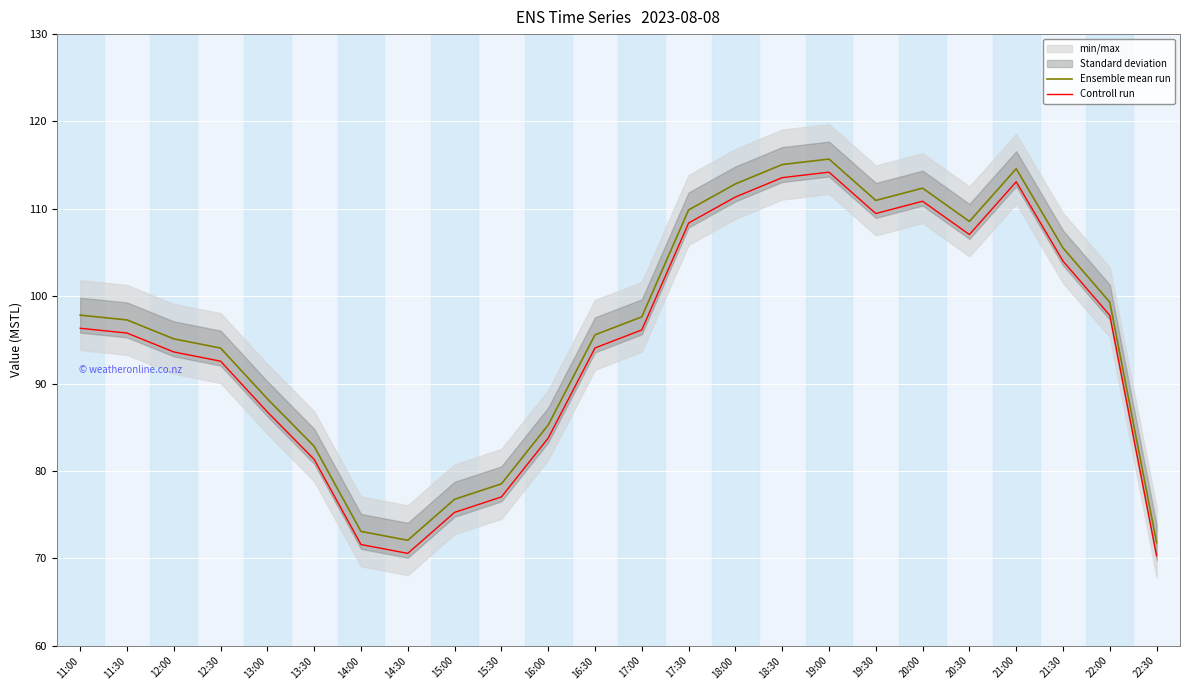

True or false: Controll run and Ensemble mean run intersect in this chart.

False